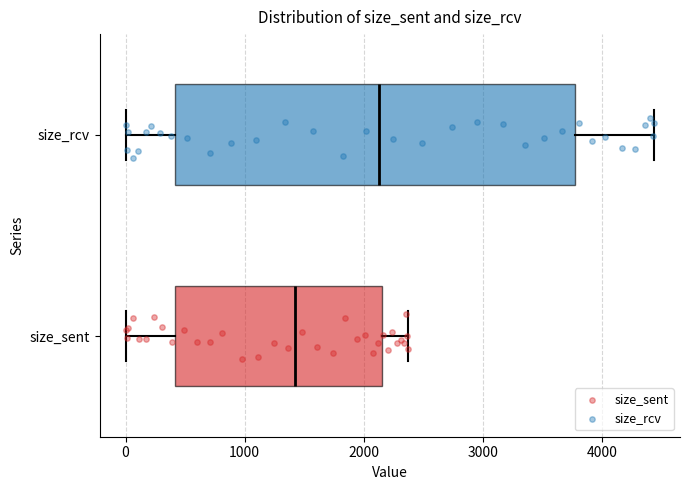

Comparing the boxes themselves (not the whiskers), which one is the widest?

size_rcv